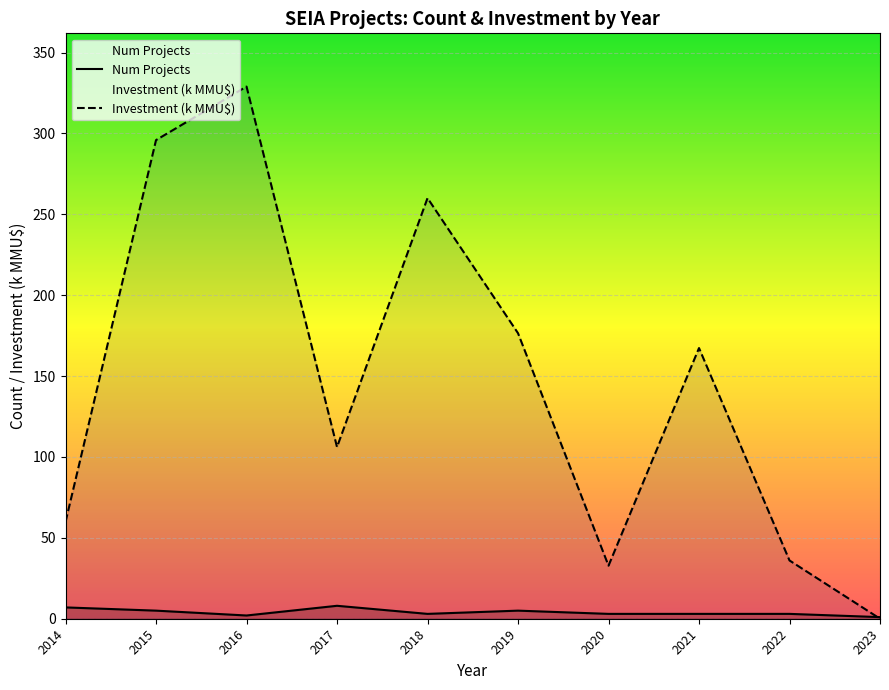

In Num Projects, how many points are lower than both neighbors (excluding endpoints)?

2